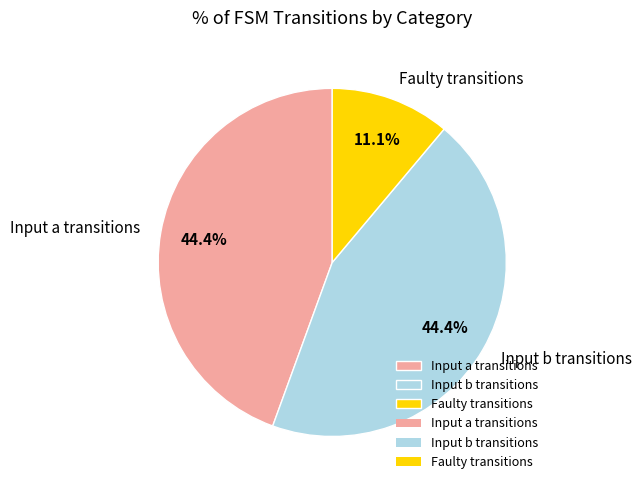

Which has a higher value, Faulty transitions or Input b transitions?

Input b transitions